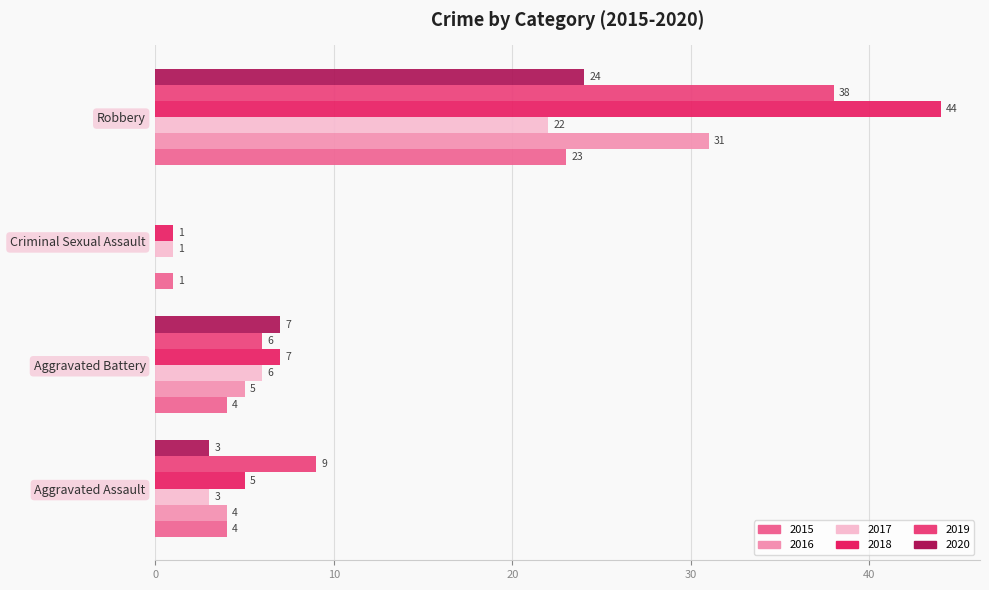

Which series has the largest total across all categories?

2018